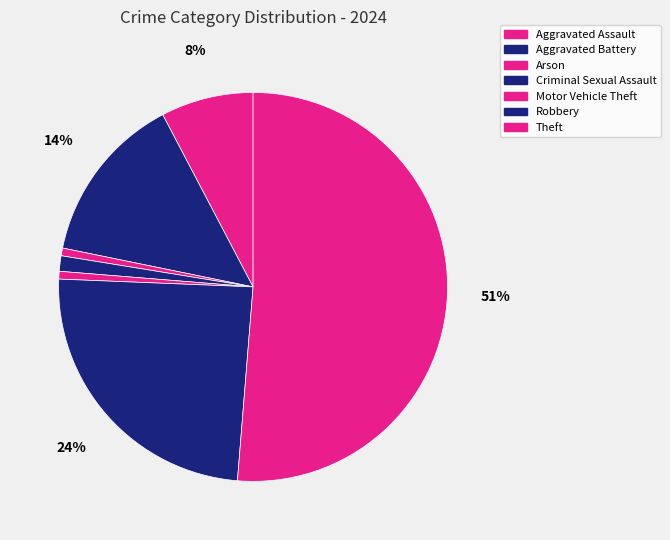

Which category accounts for the majority?

Theft